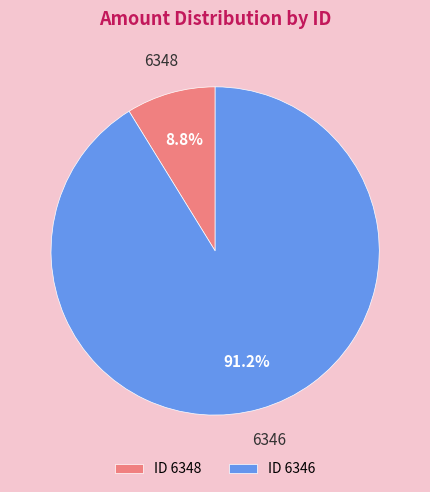

Does any single category account for the majority?

Yes